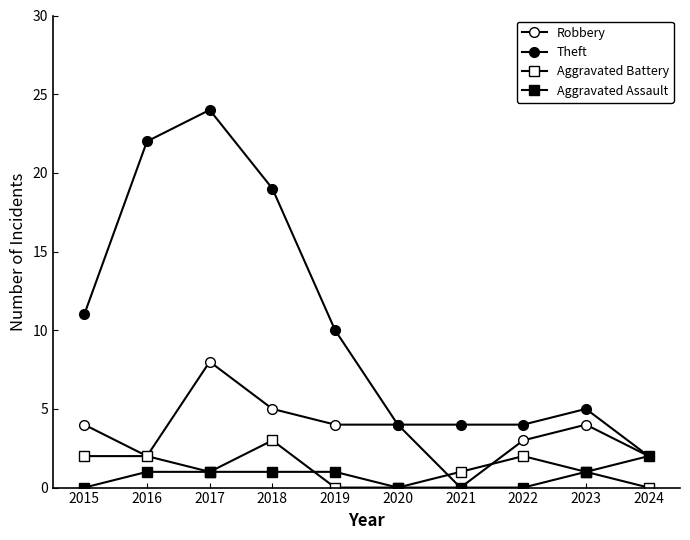

Count the number of data series in this chart.

4